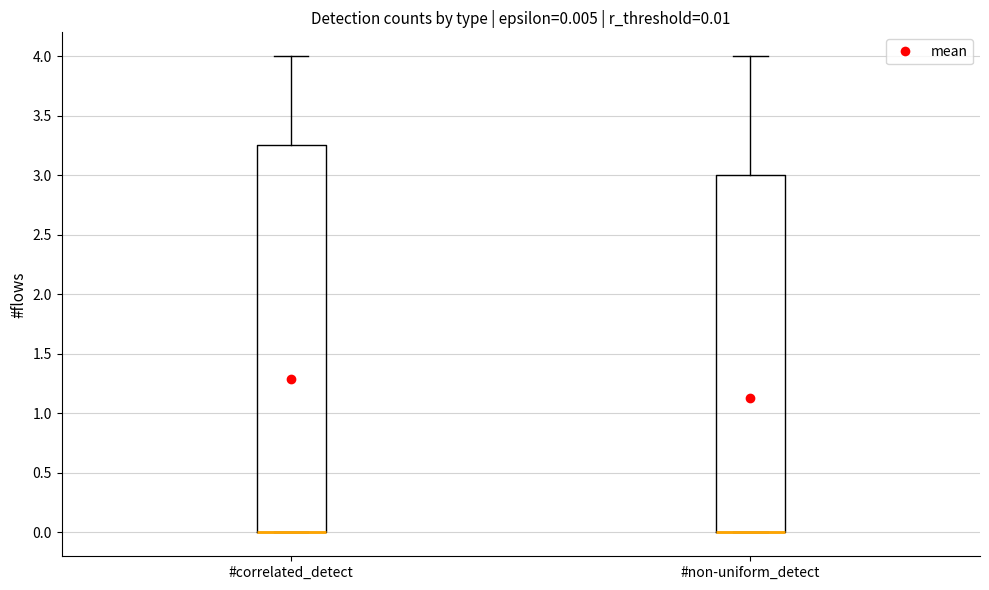

Comparing the boxes themselves (not the whiskers), which one is the tallest?

#correlated_detect